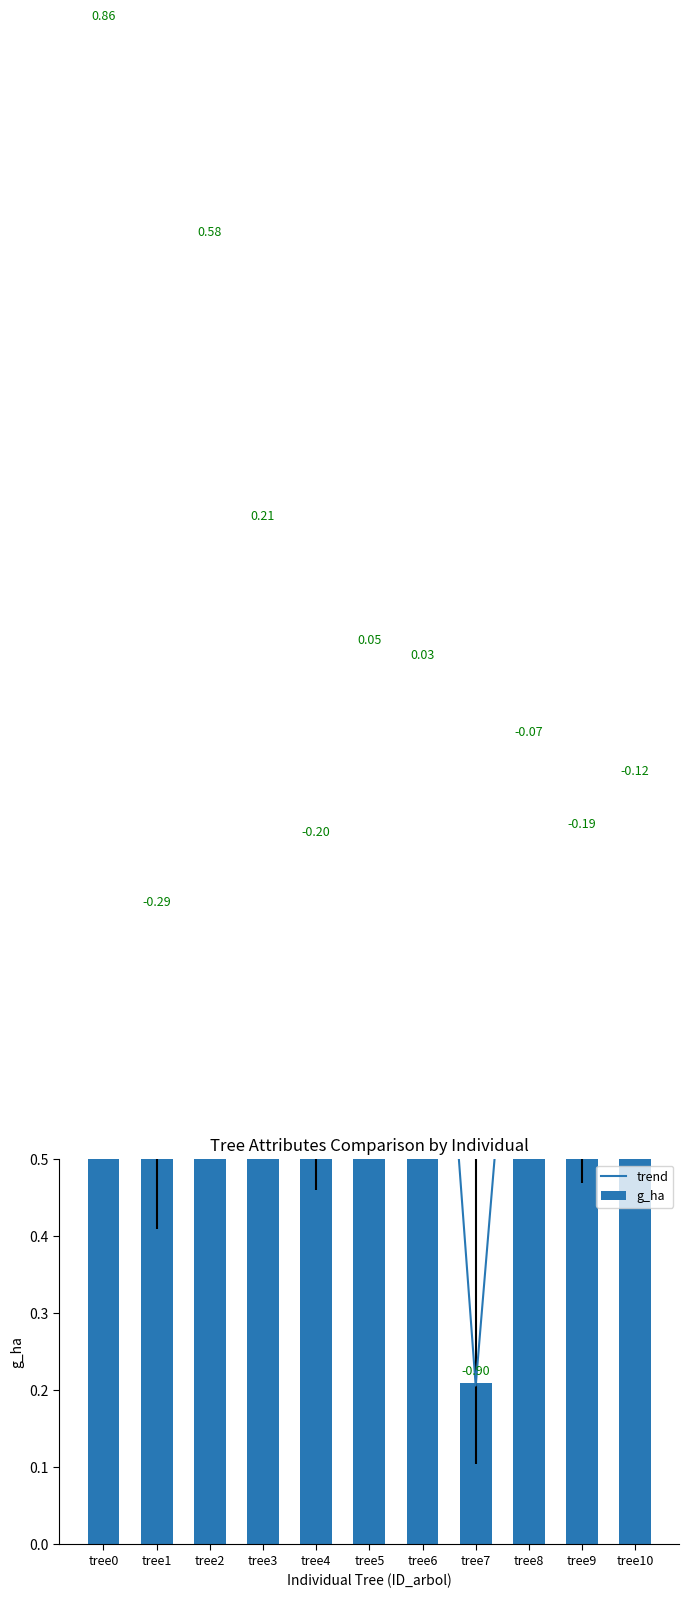

The trend series shows 0.3 at tree1. True or false?

False